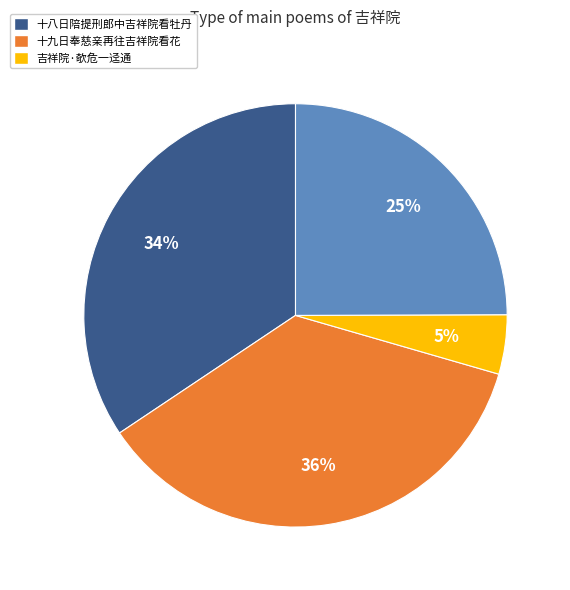

Is there a majority slice in this chart?

No